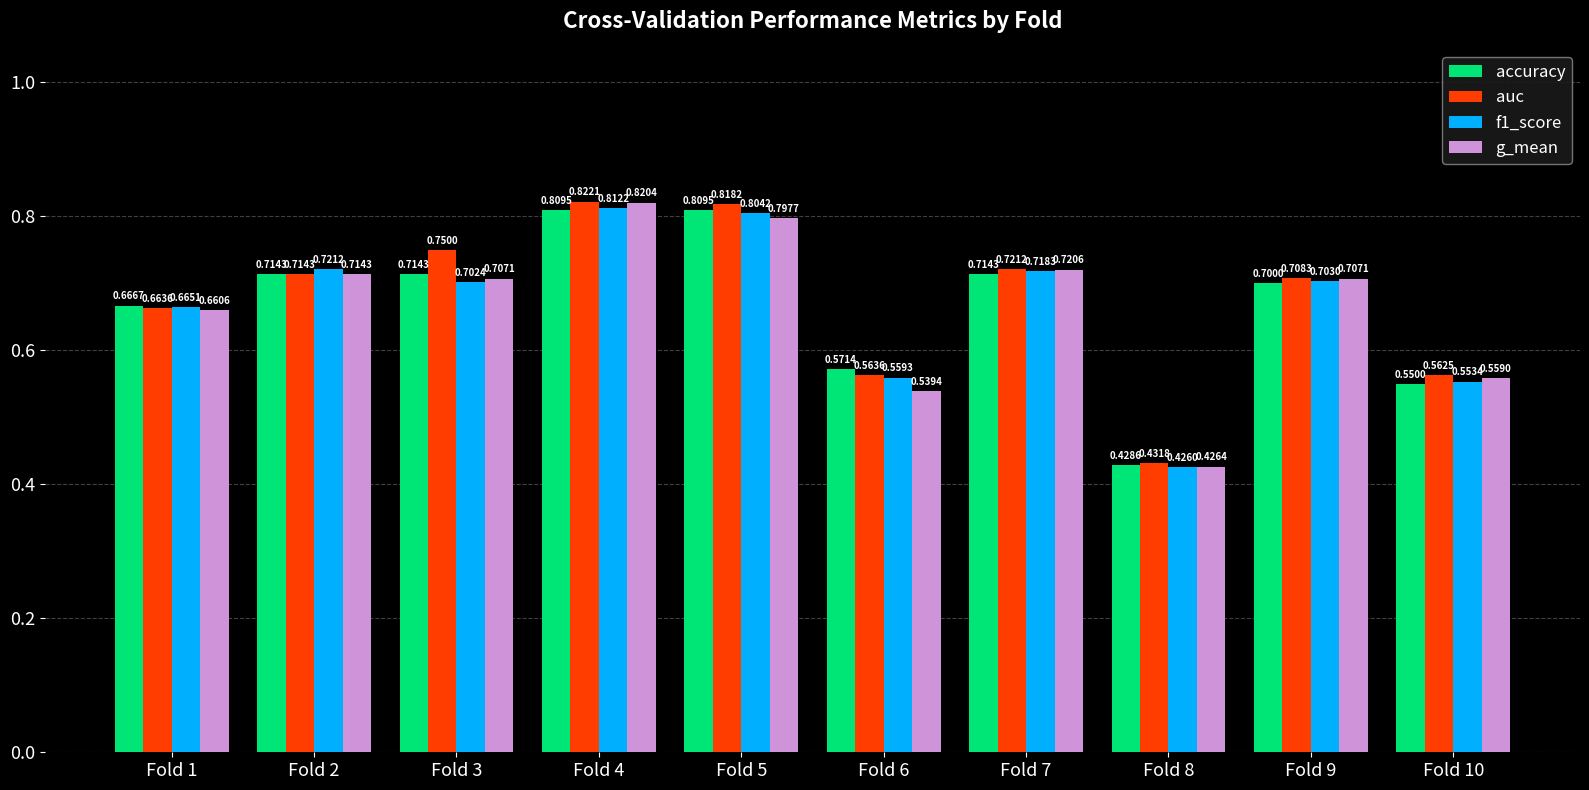

What is the sum of all g_mean values?

6.7